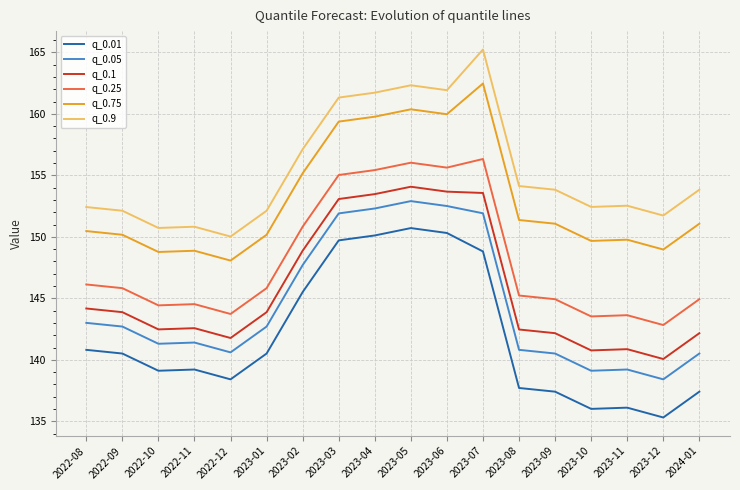

What is the spread (max minus min) of values at 2023-04?

11.6